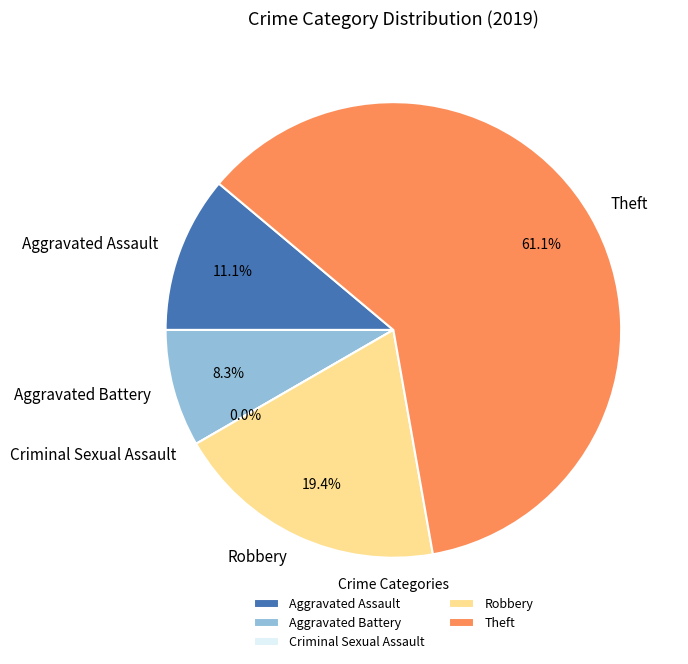

Rank the categories by value from lowest to highest.

Criminal Sexual Assault, Aggravated Battery, Aggravated Assault, Robbery, Theft